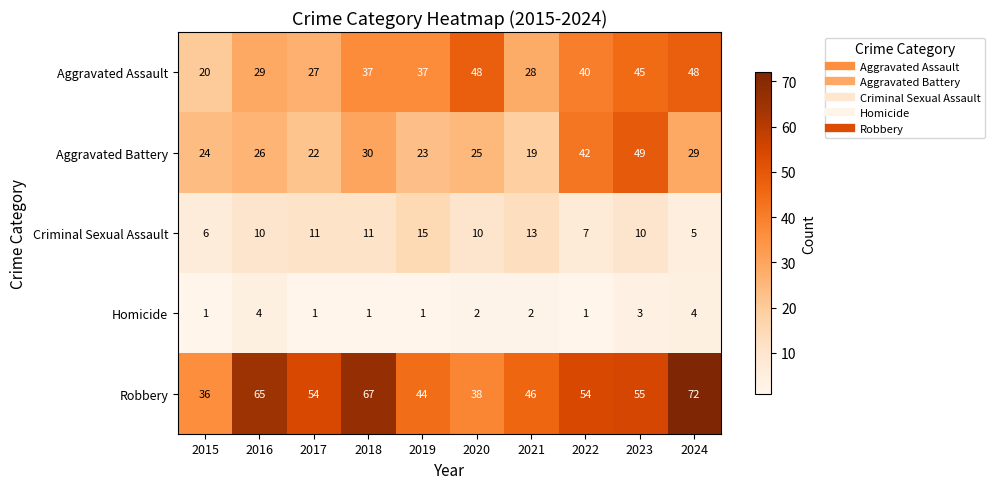

What is the greatest value displayed?

72